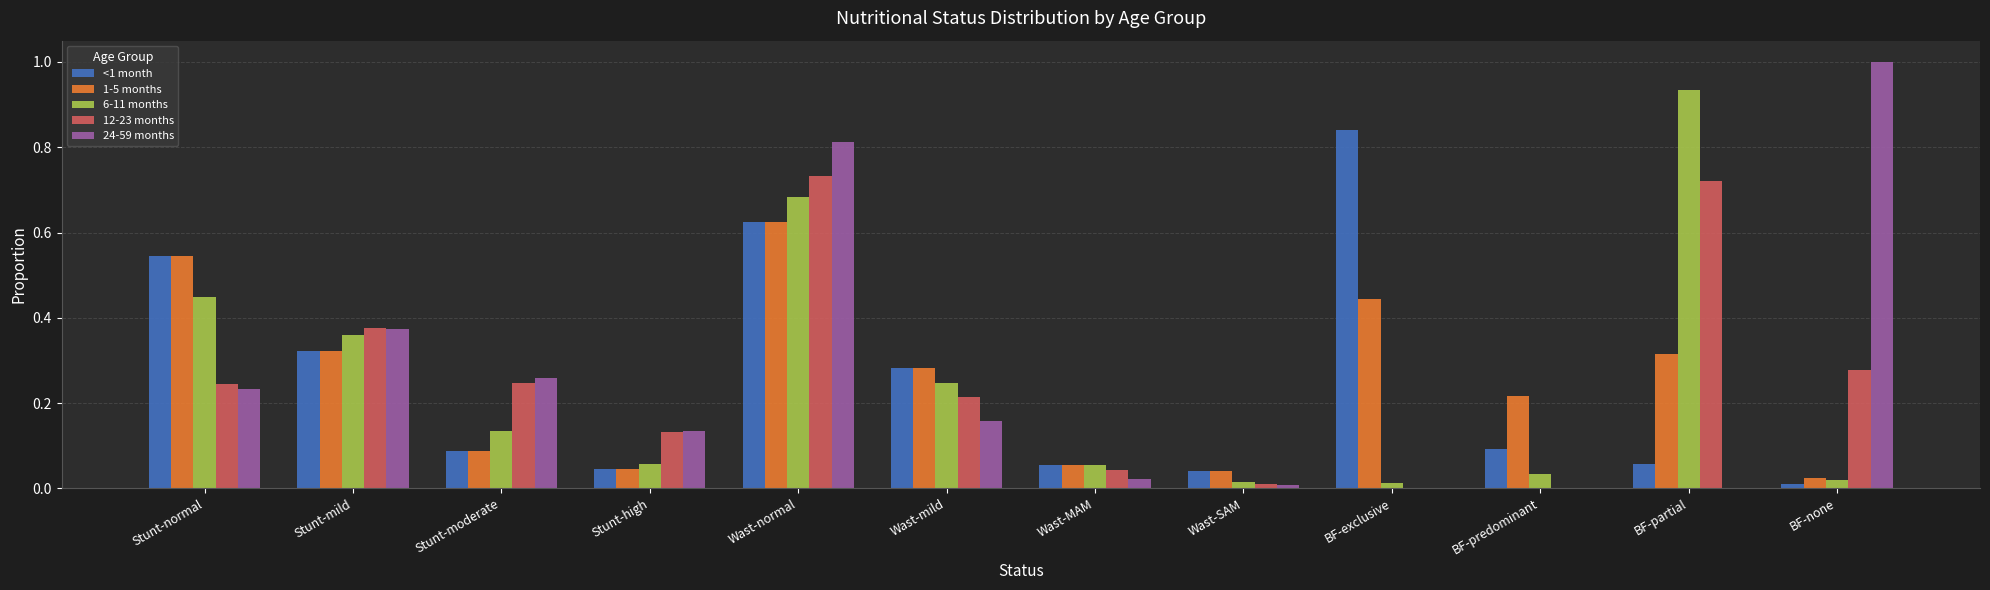

Which label corresponds to the largest value in the chart?

BF-none